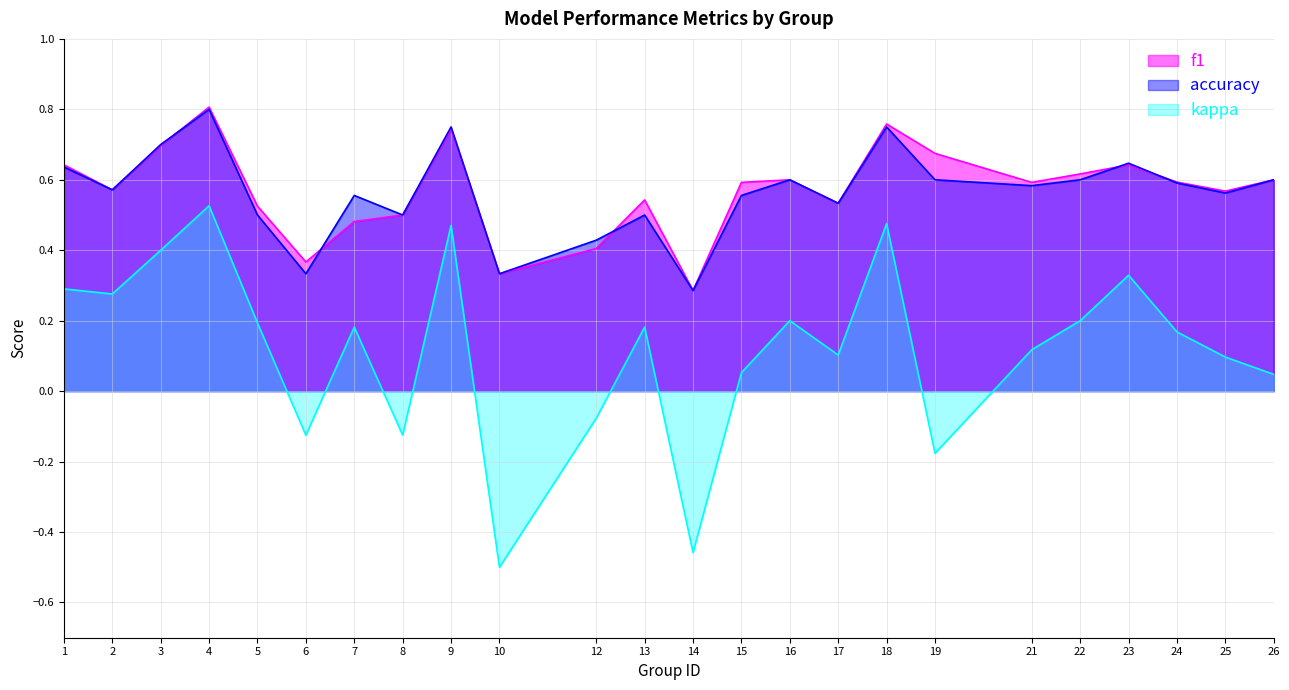

Is the value of f1 at 18 greater than the value of kappa at 18?

Yes